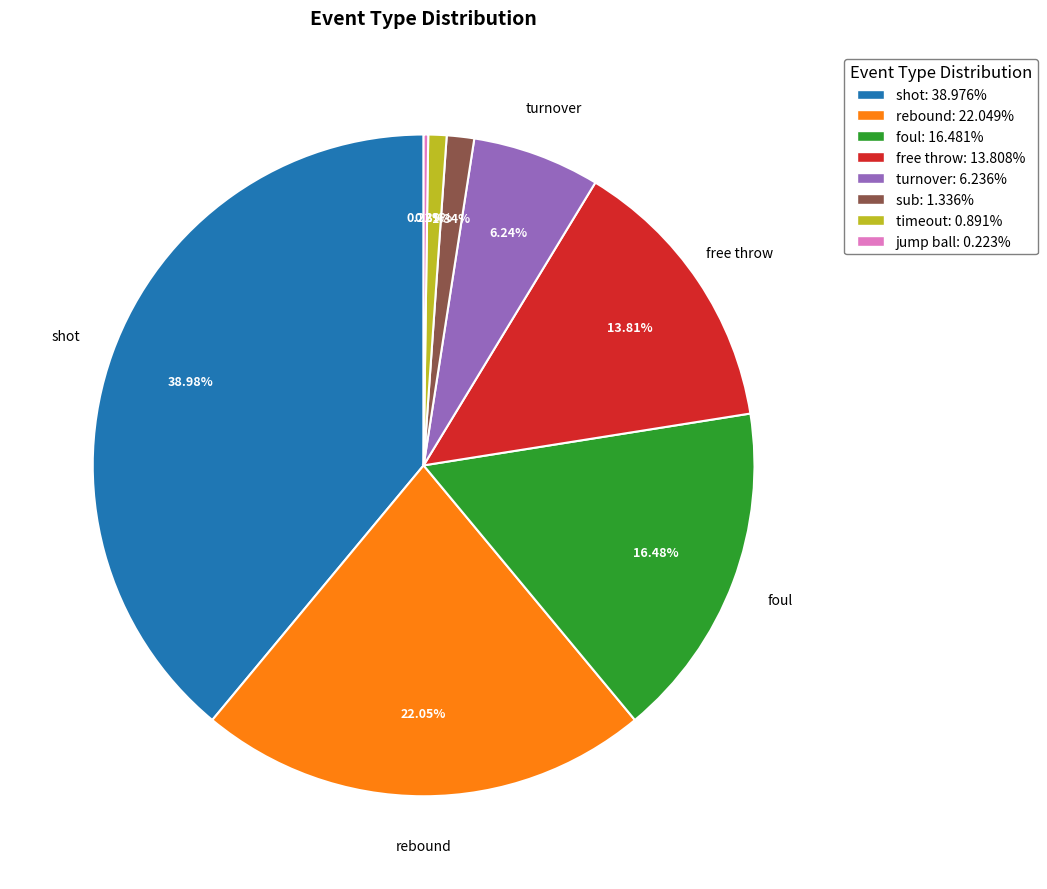

Approximately how many times larger is the value at shot: 38.976% compared to free throw: 13.808%?

2.8